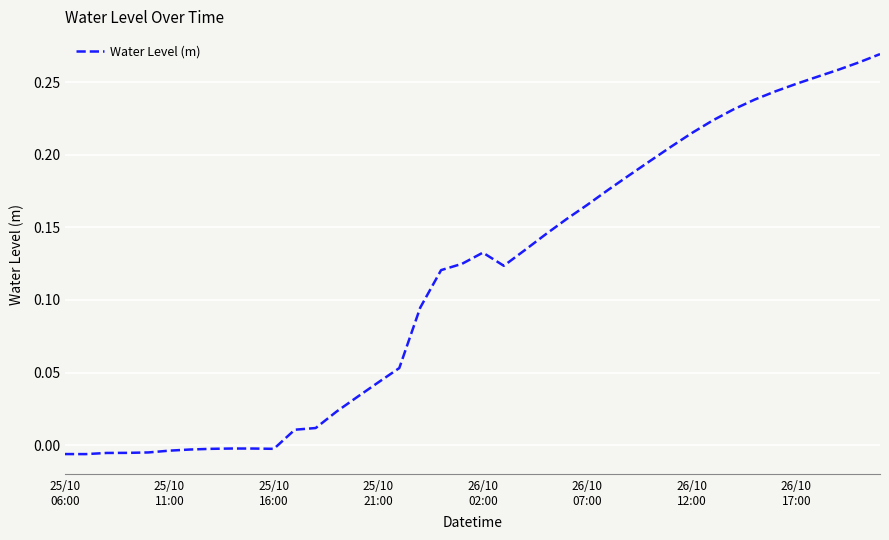

How many interior local peaks (higher than both neighbors) does the data have?

2